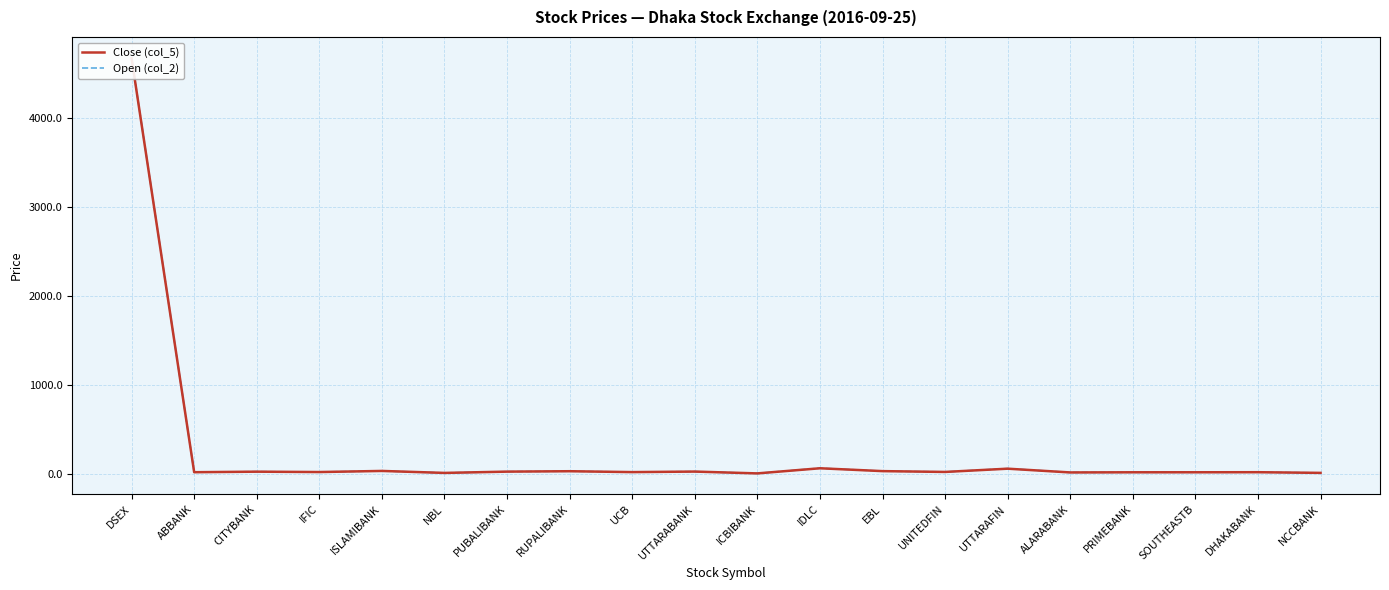

What position from the right is IFIC?

17